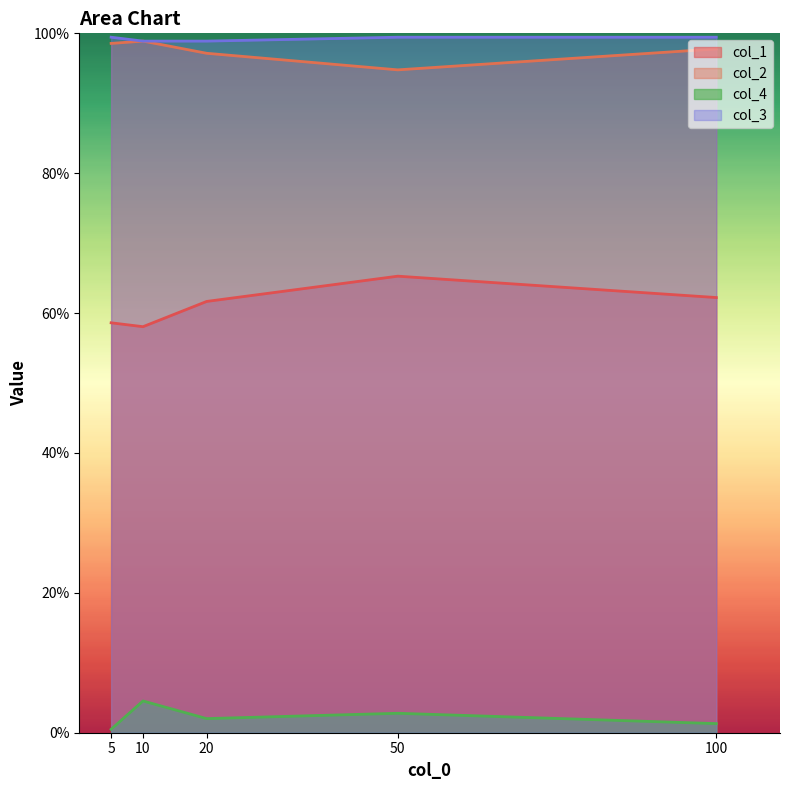

At which label does col_3 reach its peak?

5